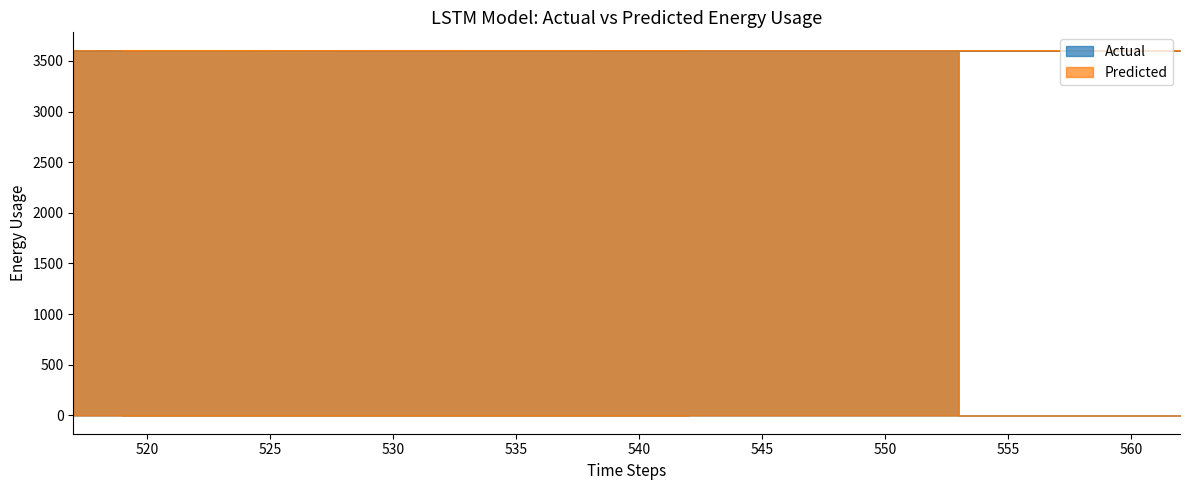

What is the label of the 3rd point from the left?

519